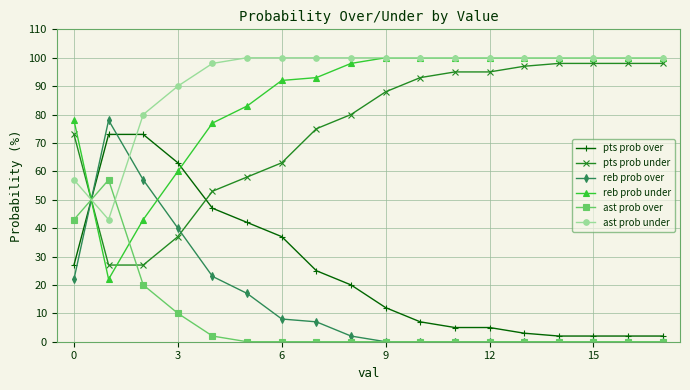

What is the value of the pts prob under point at the 9th from the left?

80